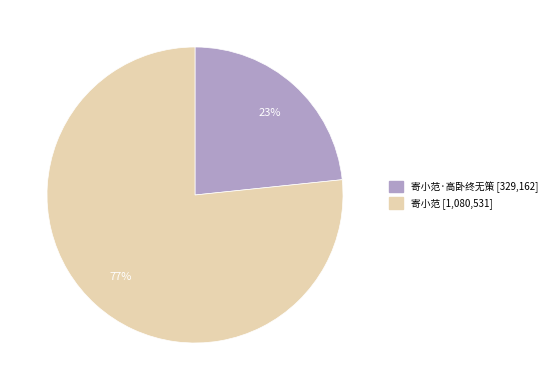

Is there a majority slice in this chart?

Yes